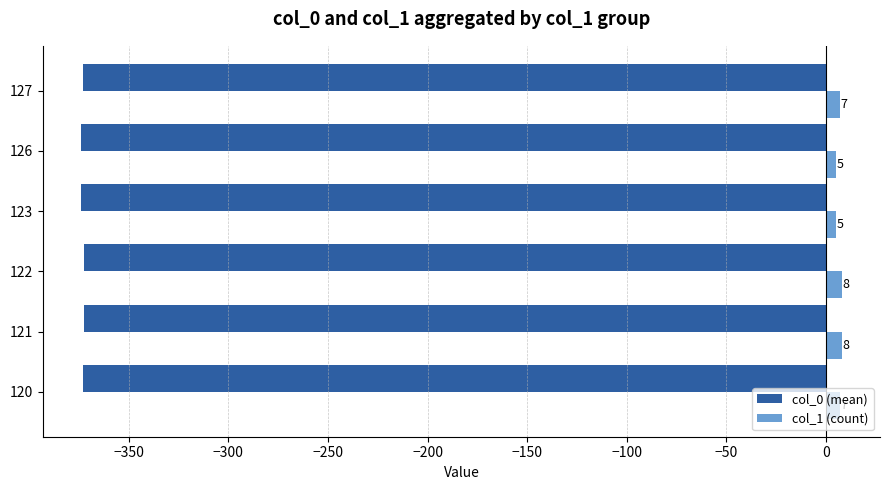

True or false: col_0 (mean) has a value of -243.5 at 127.

False